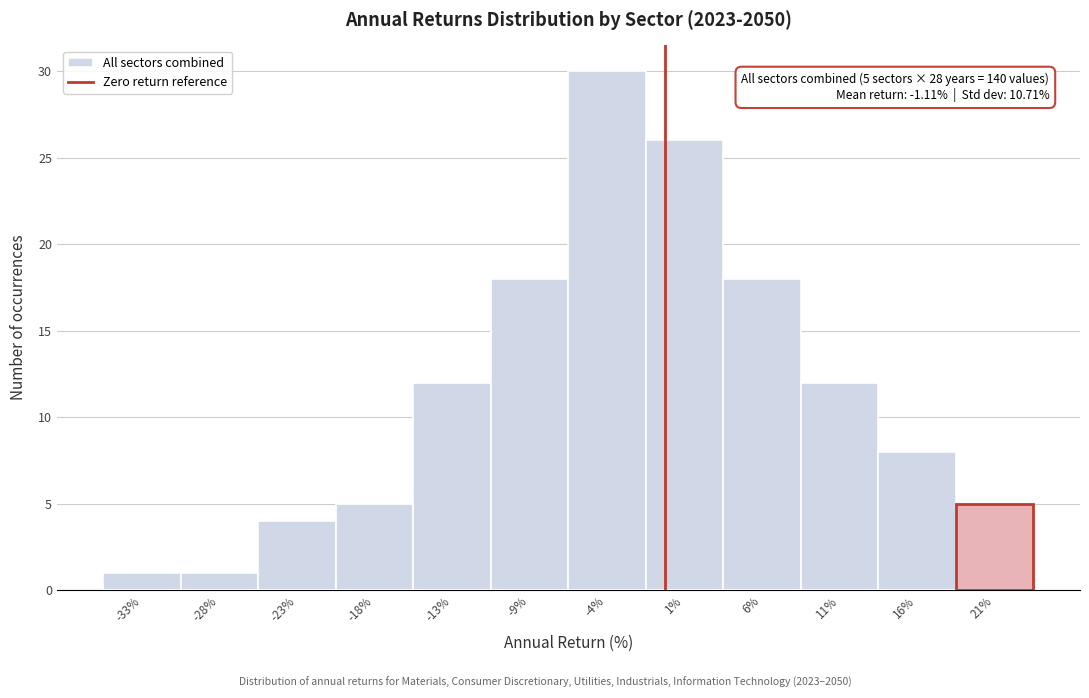

Over which range of the x-axis is the bar tallest?

-6.0 to -1.0